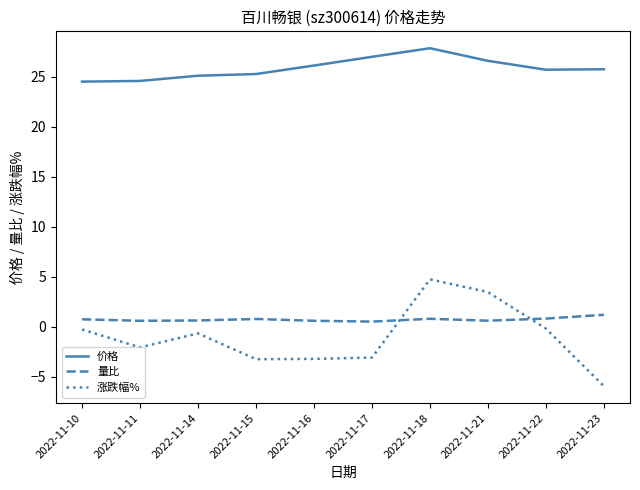

Is it true that 涨跌幅% equals -4.4 at 2022-11-15?

False